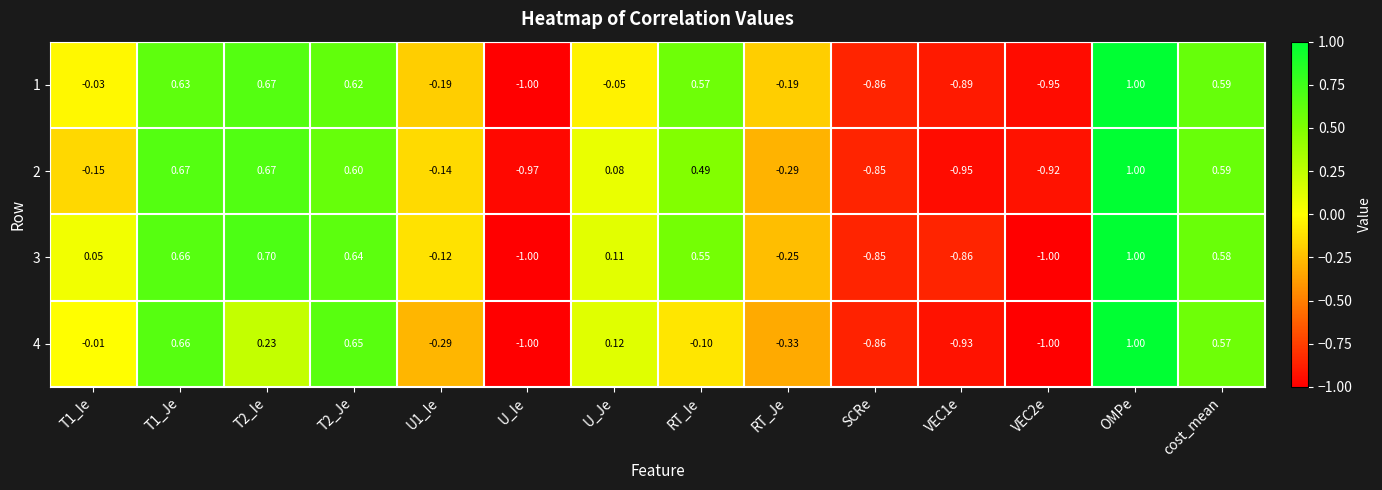

How many values in 3 are below zero?

6